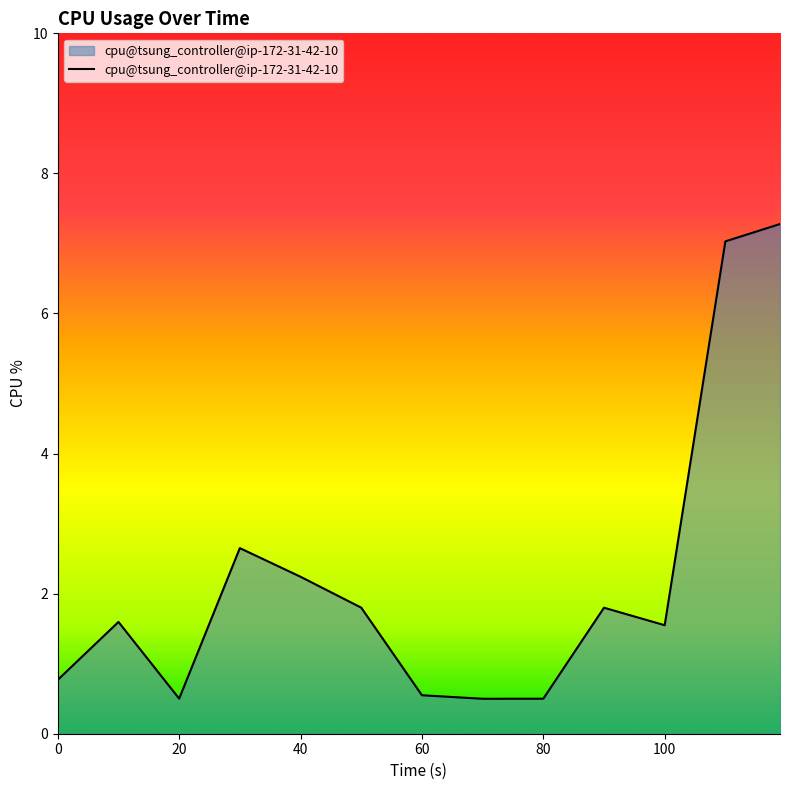

What is the smallest value displayed?

0.5